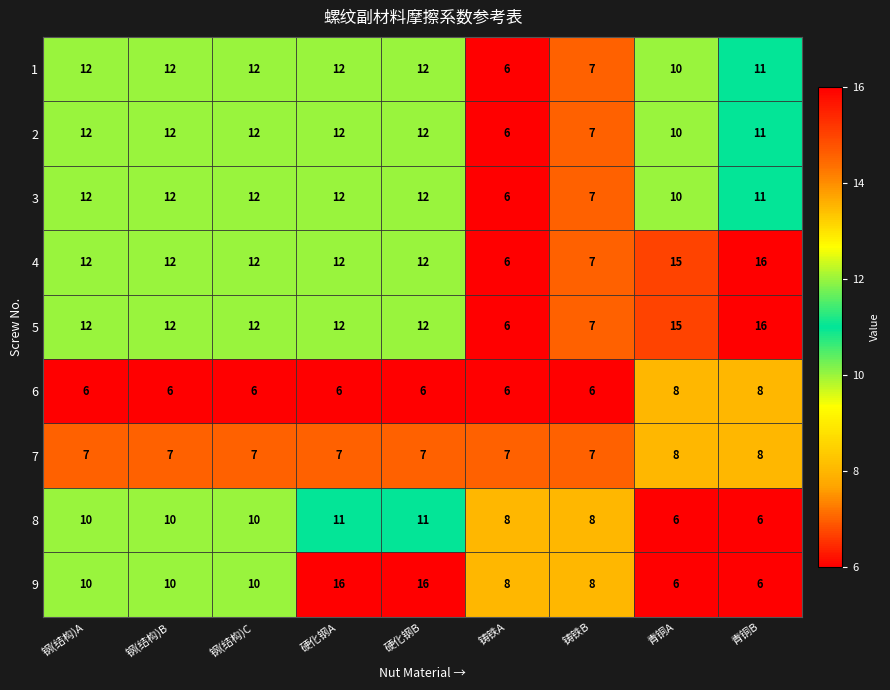

Is the value of 8 at 钢(结构)C greater than the value of 5 at 硬化钢A?

No